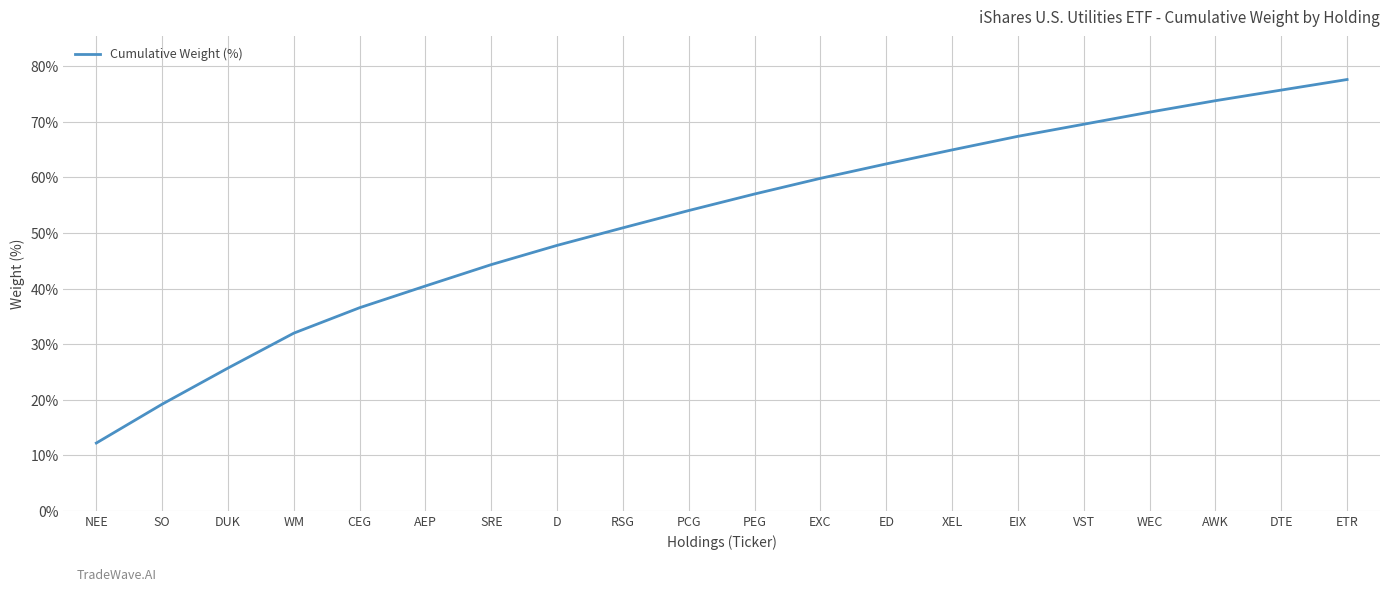

Between VST and WEC, which is larger?

WEC